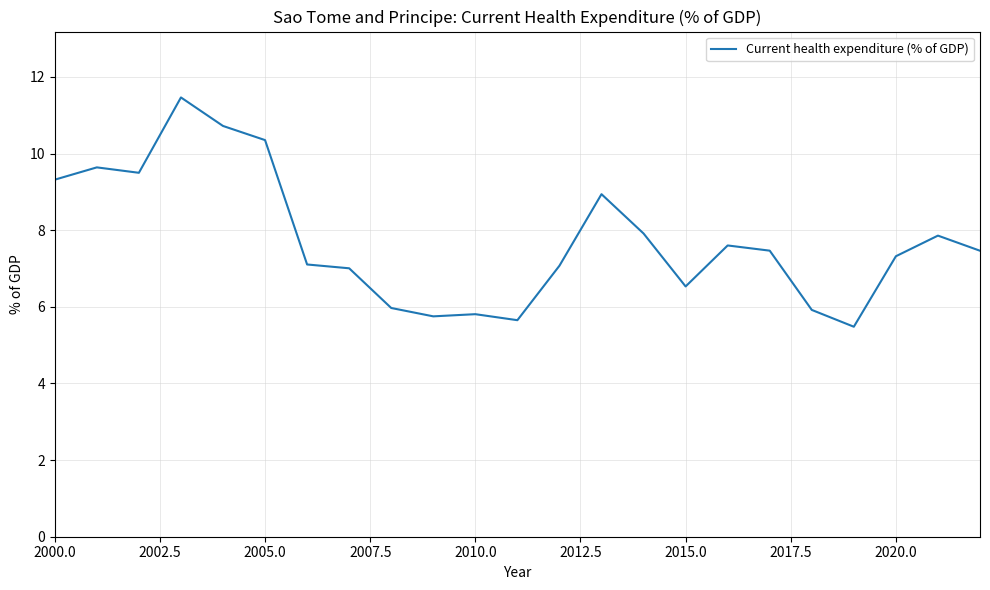

What is the greatest value displayed?

11.5